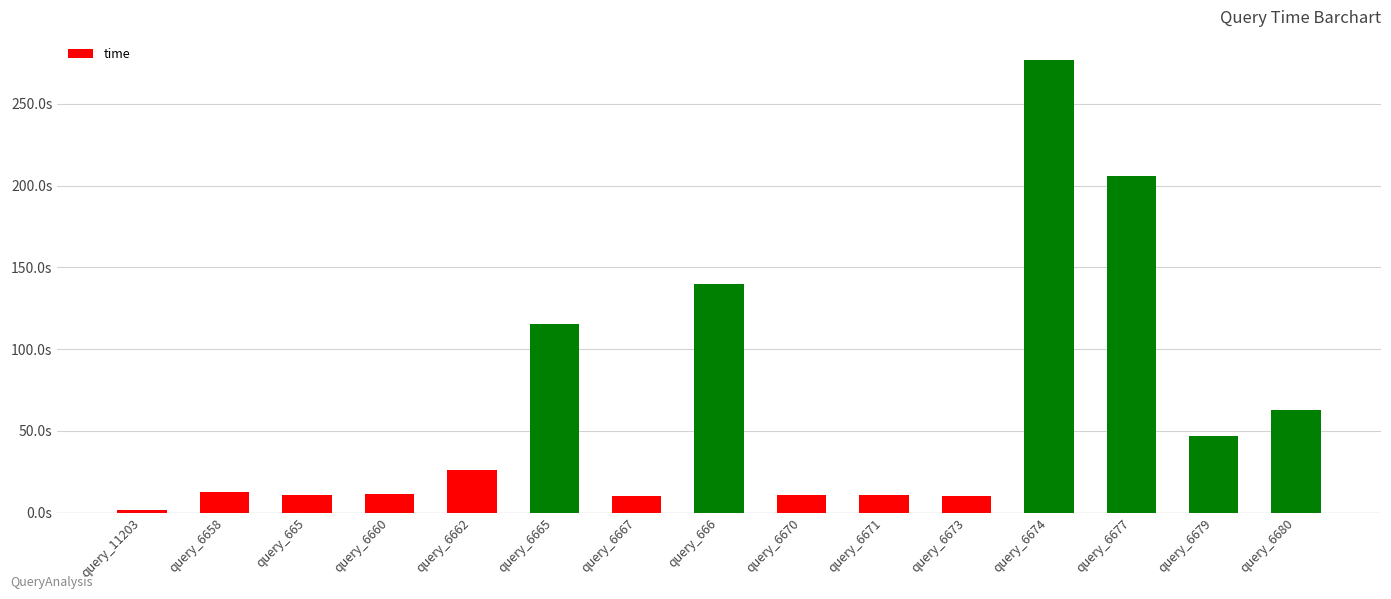

List the labels in order of value, largest first.

query_6674, query_6677, query_666, query_6665, query_6680, query_6679, query_6662, query_6658, query_6660, query_6671, query_665, query_6670, query_6673, query_6667, query_11203